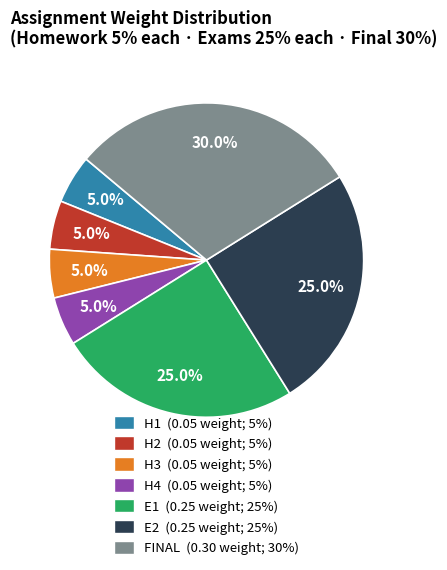

Is there any slice that represents more than half of the pie?

No